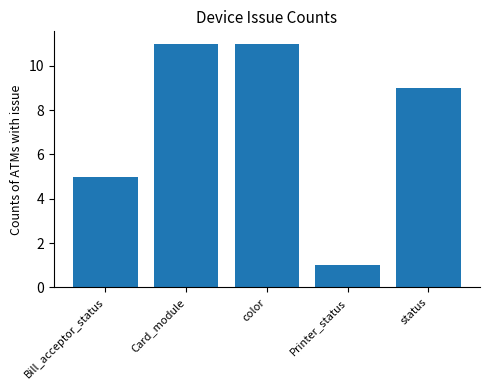

Reading left to right, list all the values displayed in this chart.

Bill_acceptor_status=5	Card_module=11	color=11	Printer_status=1	status=9